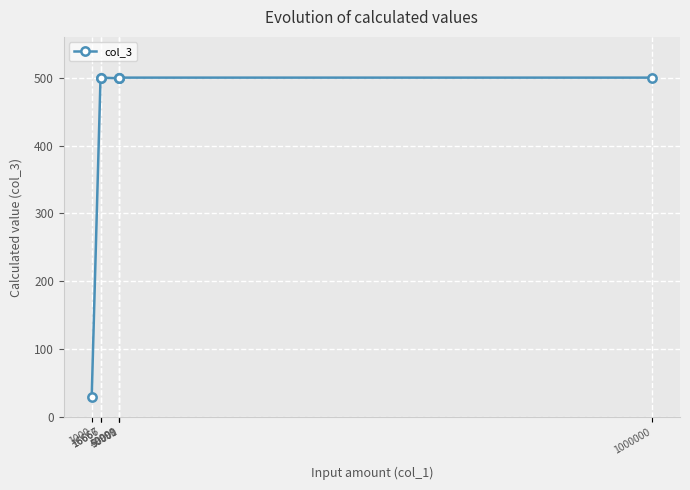

What is the value of the 6th point from the left?

500